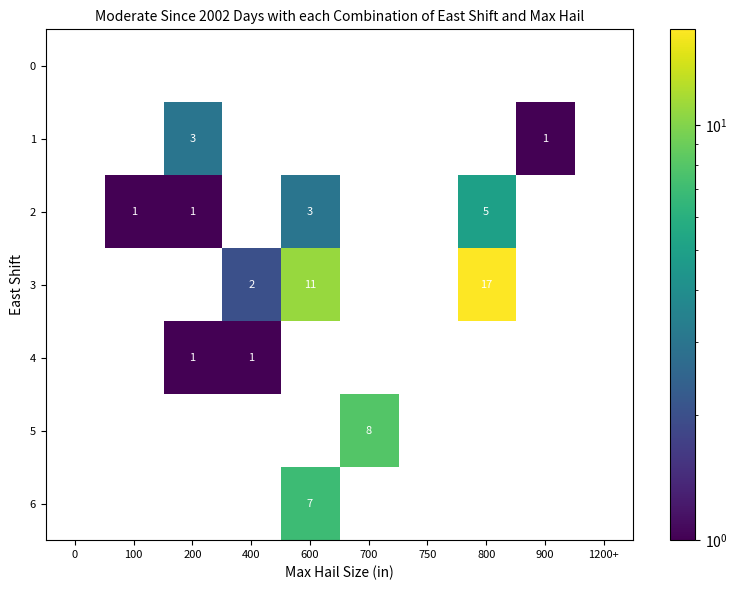

True or false: 1 has a value of 0 at 900.

False